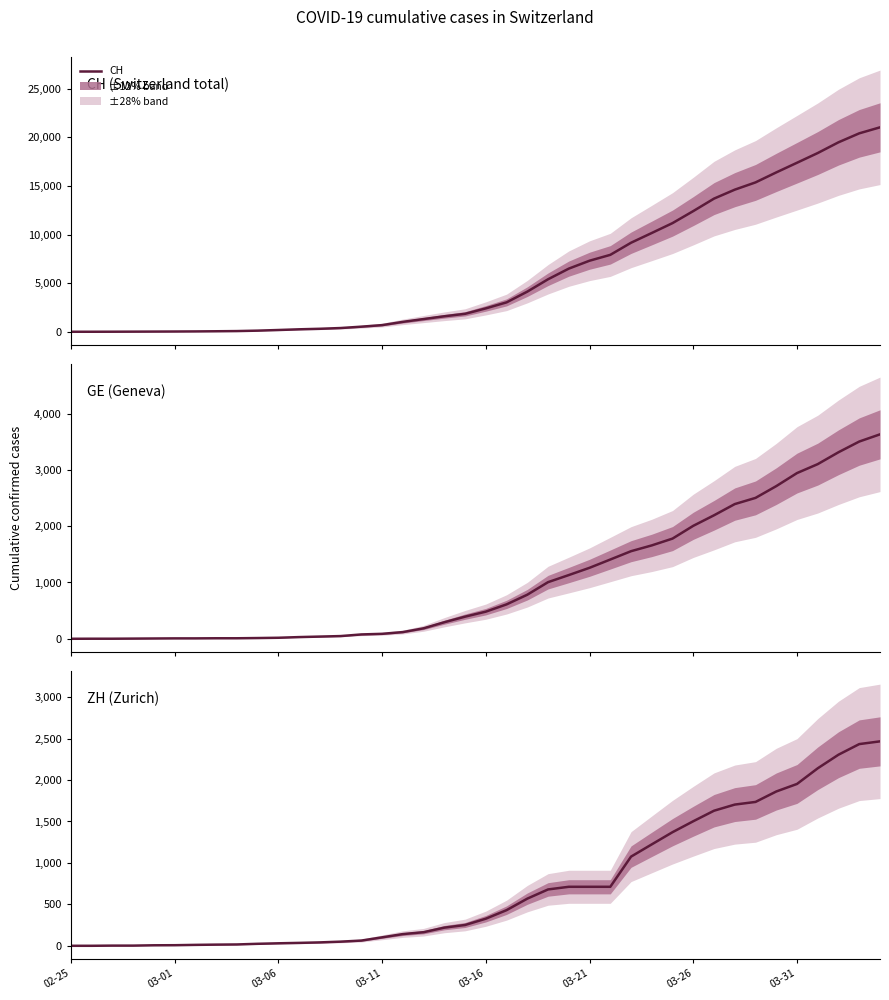

At which label does GE reach its minimum?

02-25